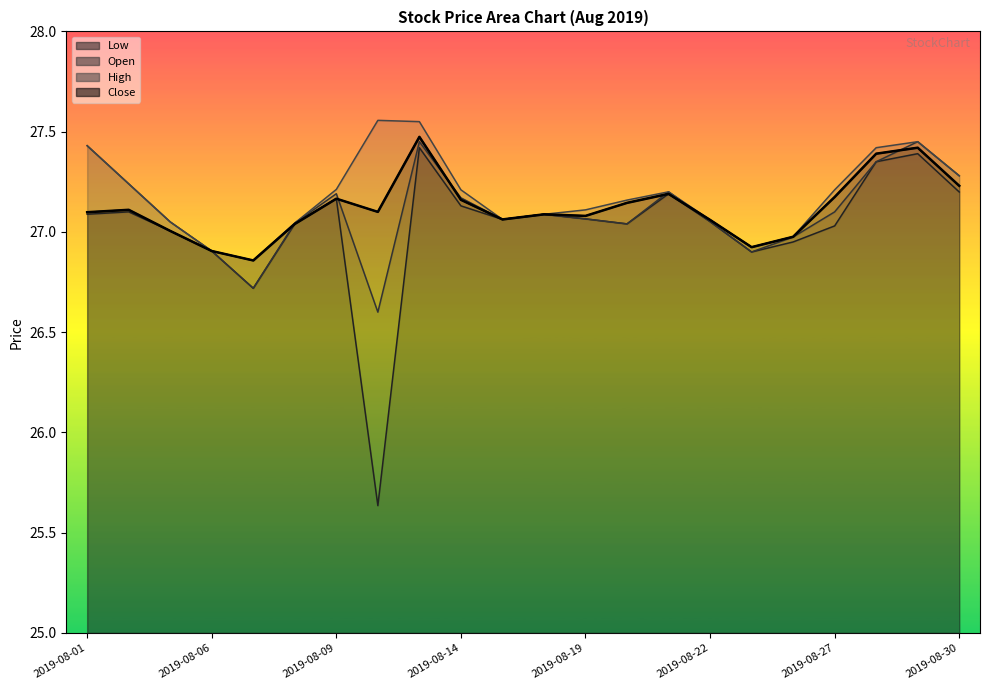

Where is the first local maximum for Low?

2019-08-02